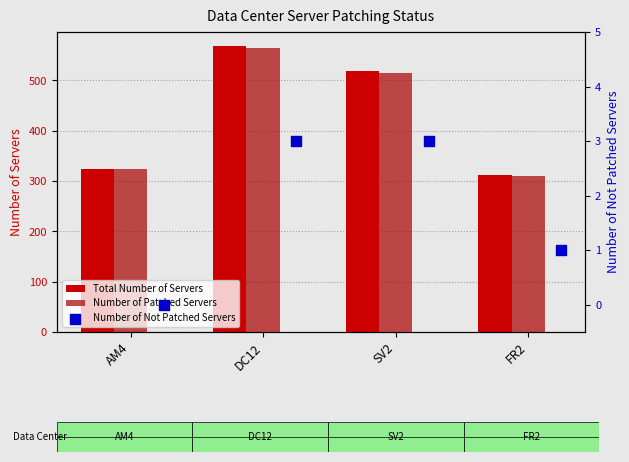

What is the total value across all series at FR2?

624